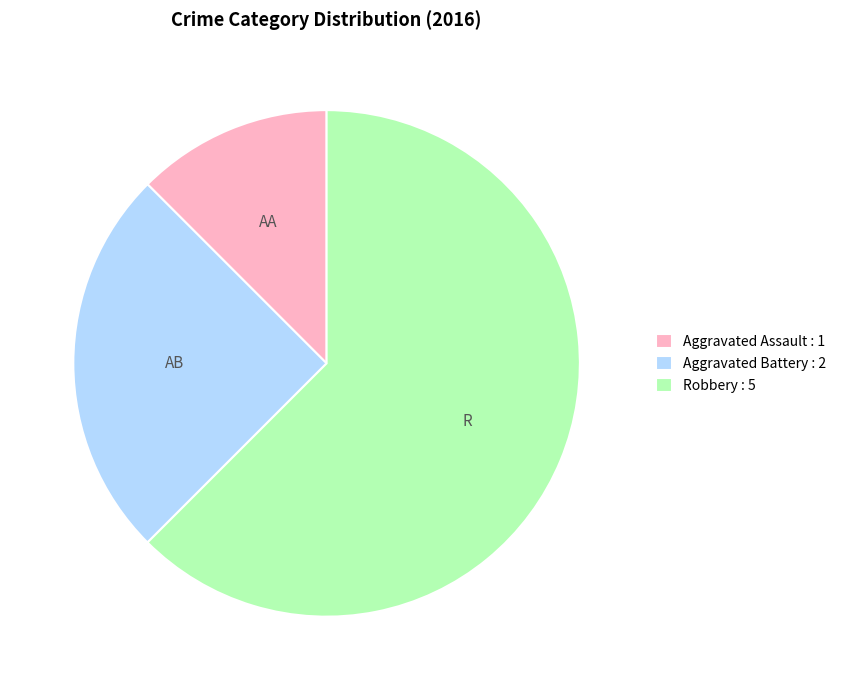

Which has a higher value, Aggravated Assault : 1 or Aggravated Battery : 2?

Aggravated Battery : 2